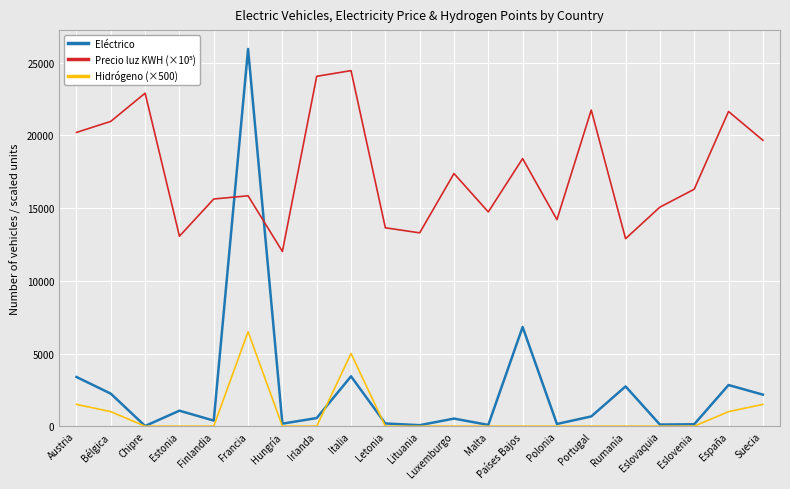

The value of Hidrógeno (×500) at Chipre is 0.0. True or false?

True